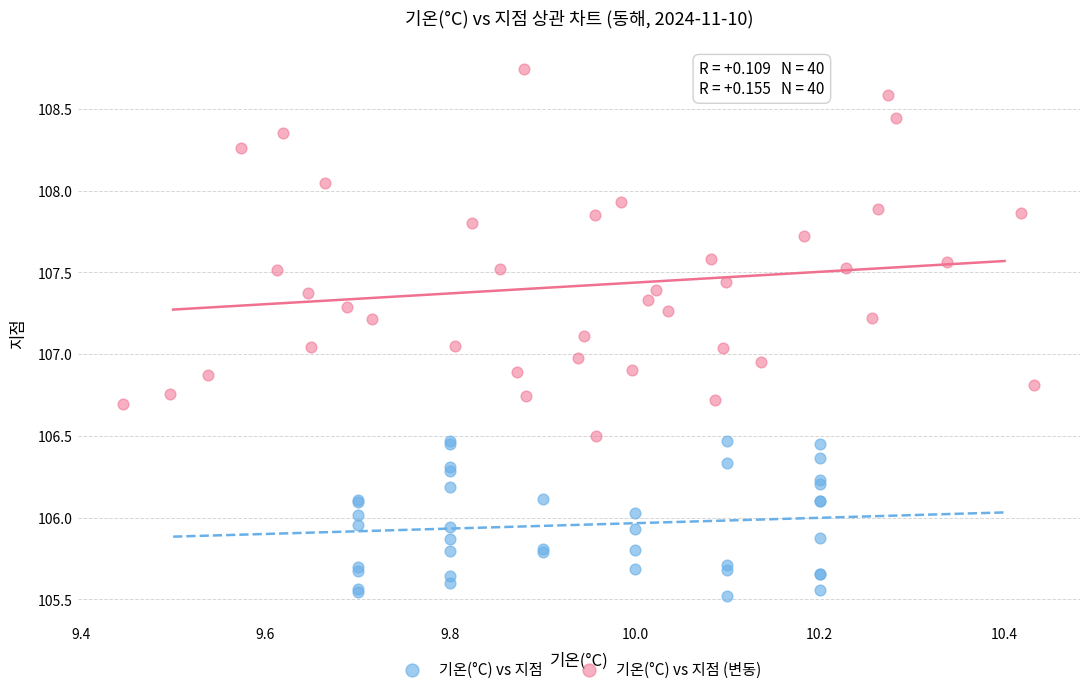

Which series has the widest spread of Y values?

기온(°C) vs 지점 (변동)